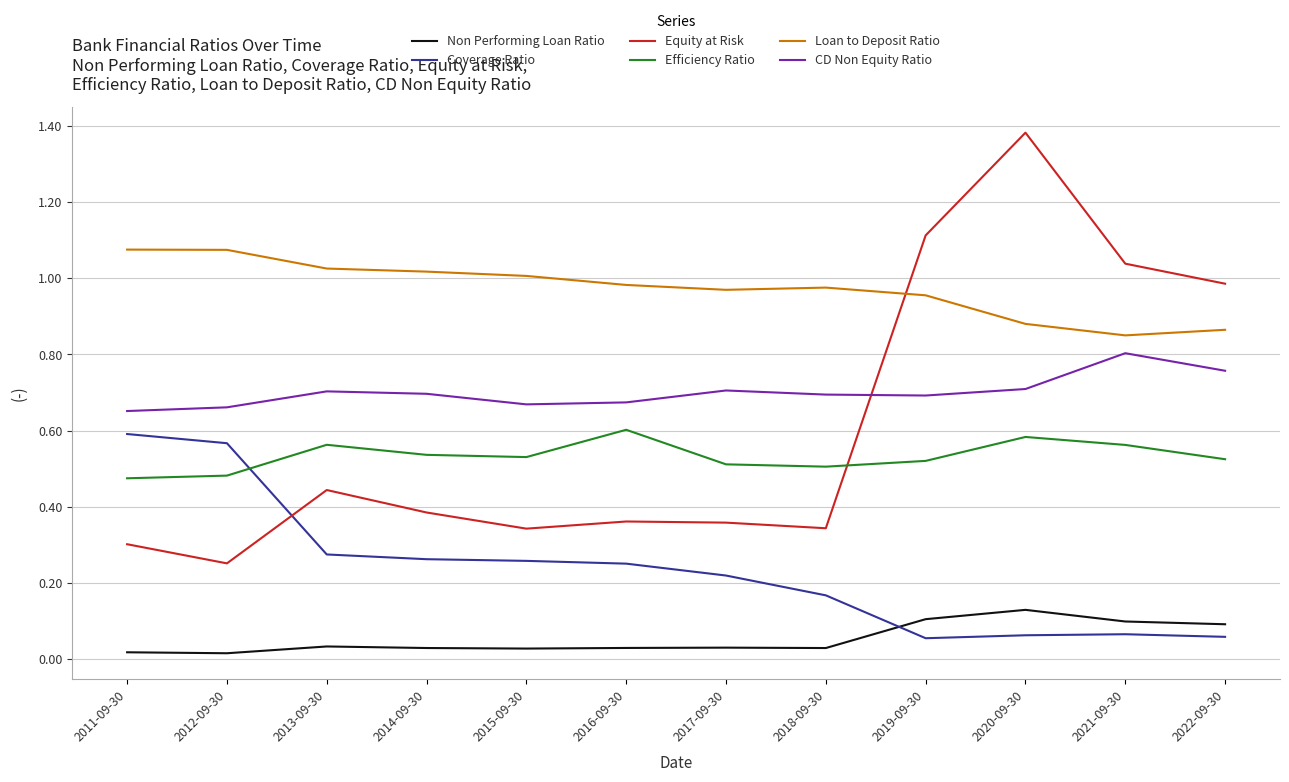

Which series has the widest spread of values?

Equity at Risk